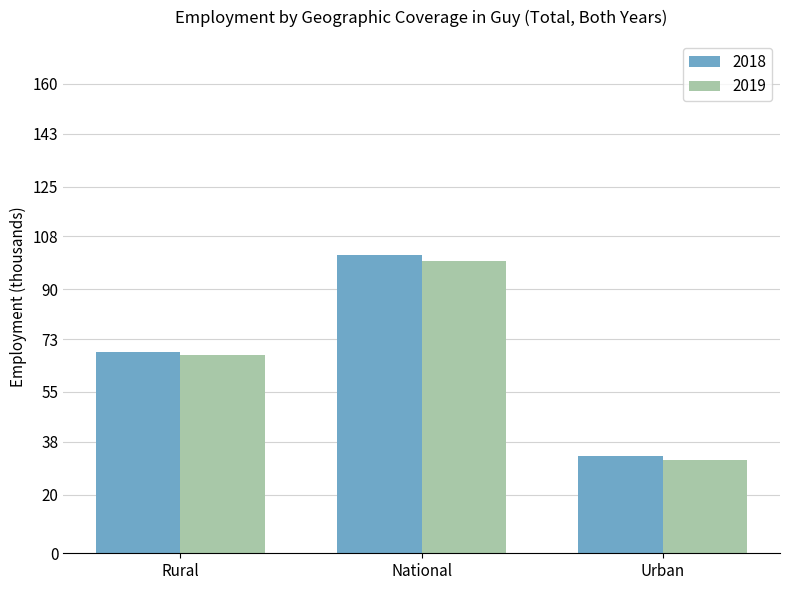

At which category is the sum across all series the highest?

National